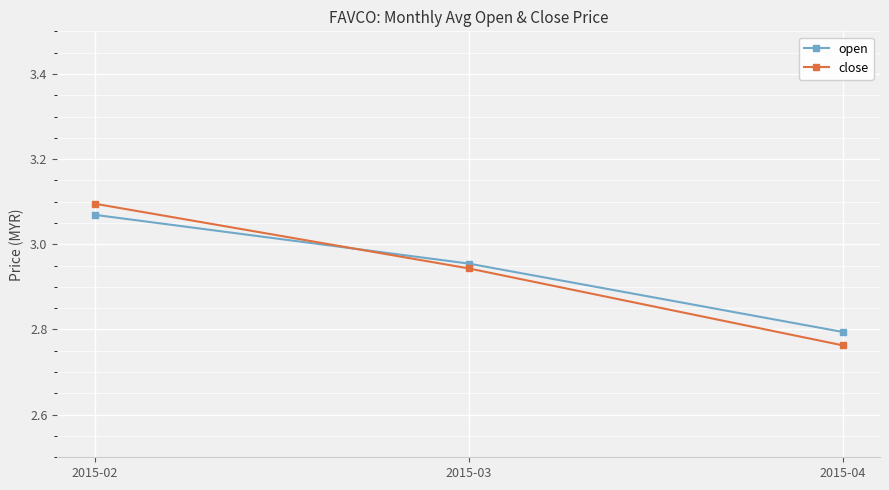

Is this an area chart (filled region under the line)?

No